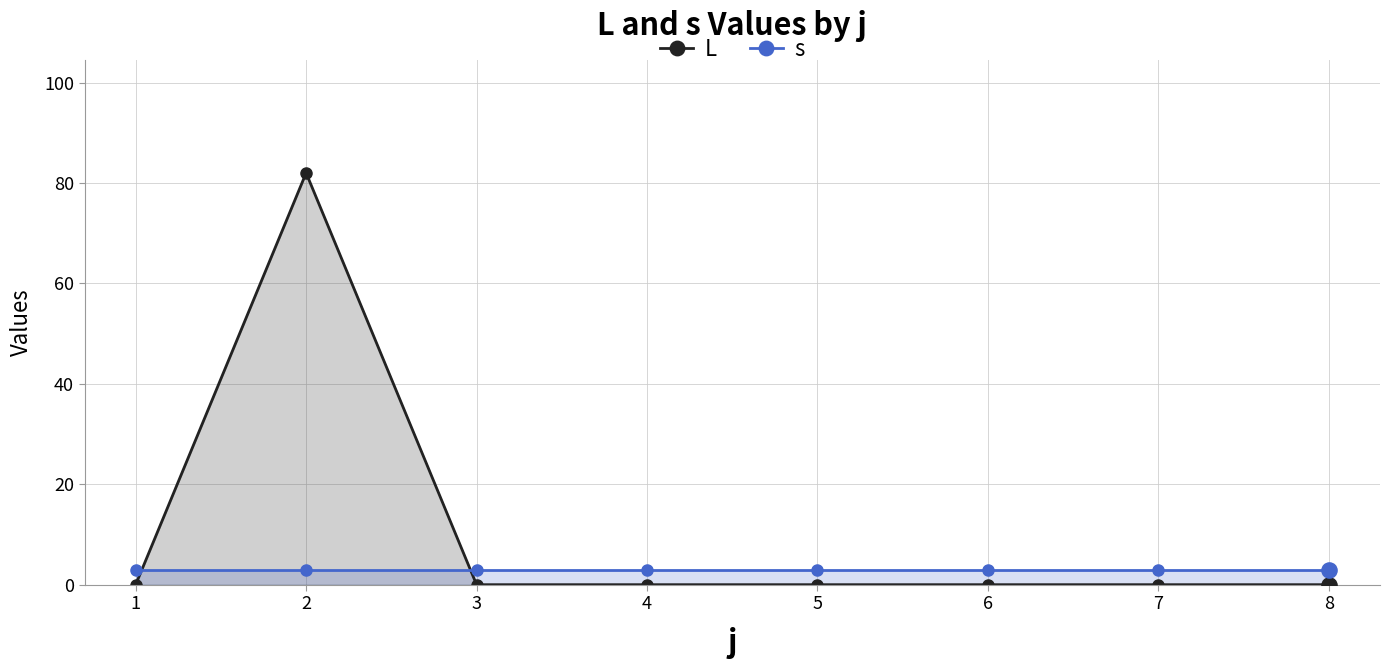

At which category is the sum across all series the highest?

2